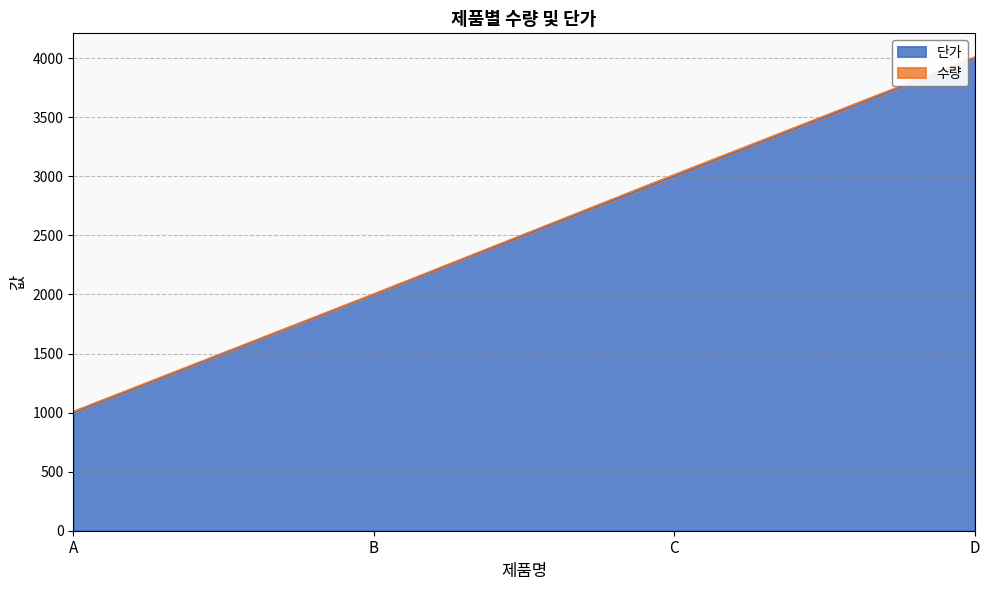

The value at B is 3278. True or false?

False